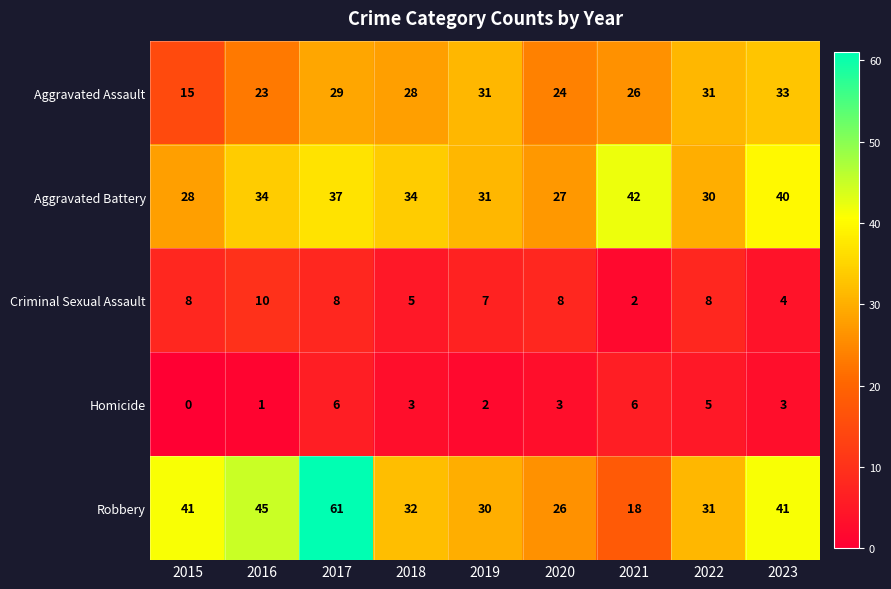

Read the Aggravated Battery value at 2020, to the nearest 5.

25